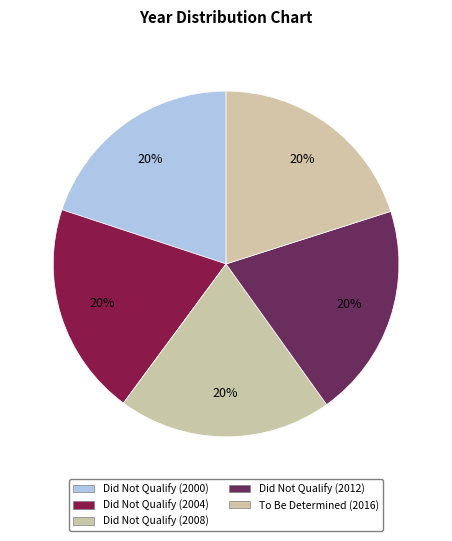

Which category has the smallest portion of the pie?

Did Not Qualify (2000)